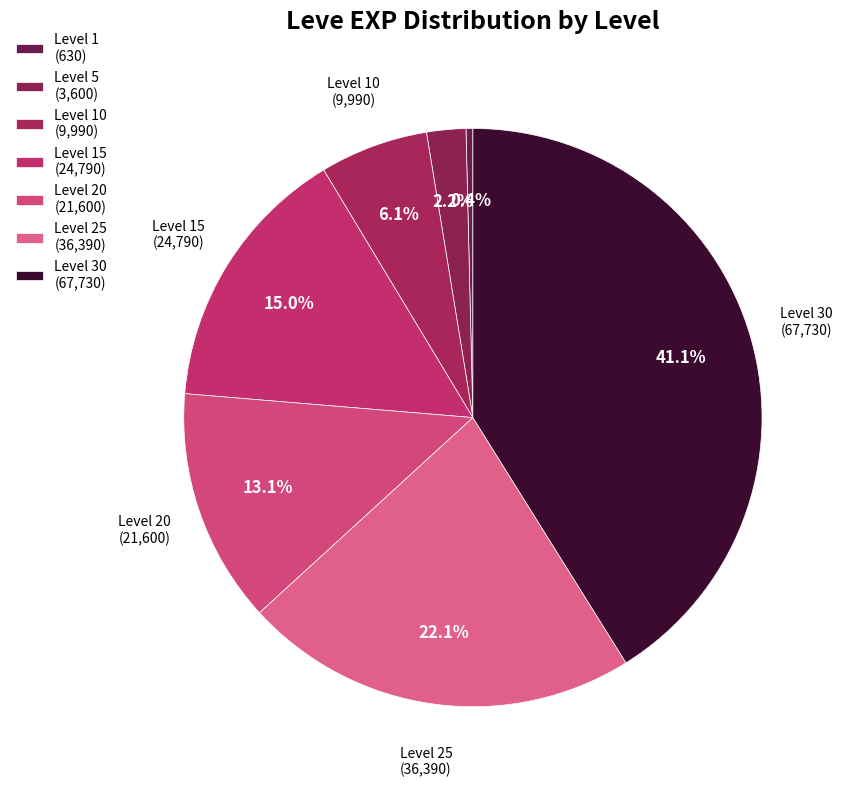

Rank the categories by value from lowest to highest.

Level 1, Level 5, Level 10, Level 20, Level 15, Level 25, Level 30